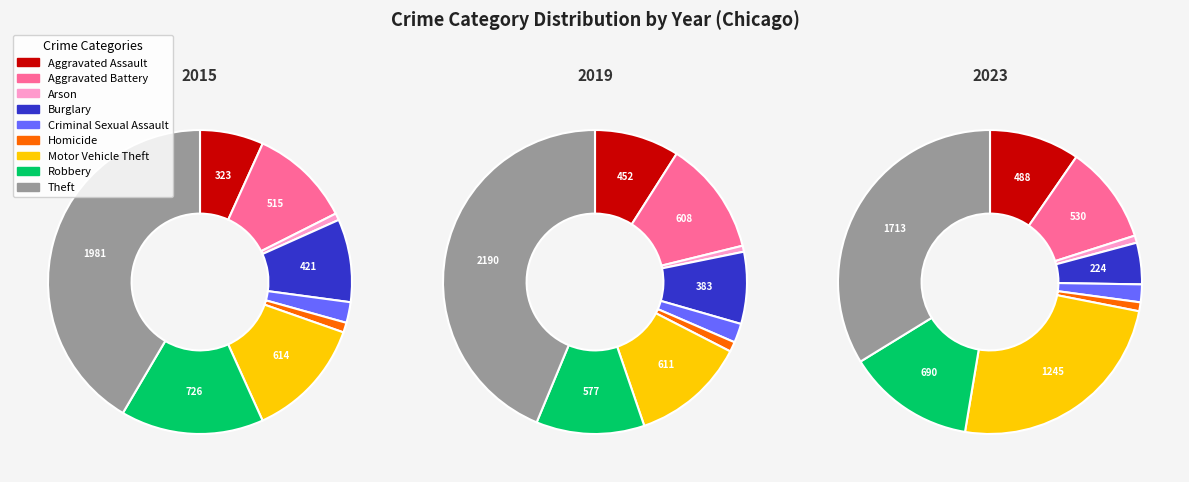

The Motor Vehicle Theft slice represents 12% of the pie. True or false?

True